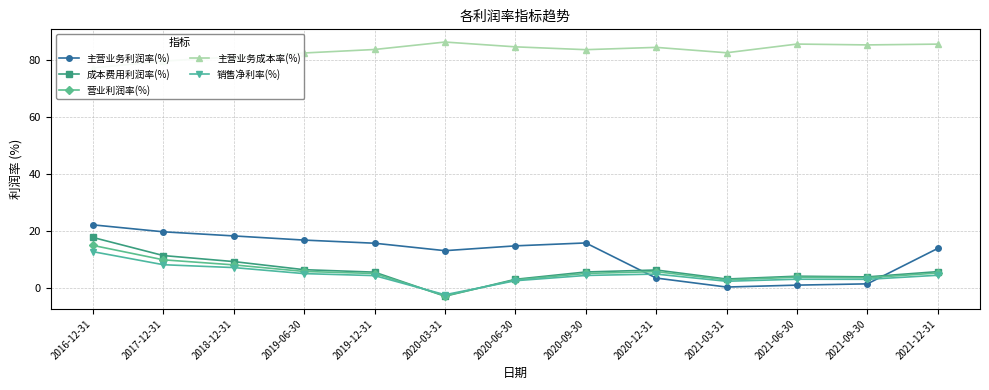

At how many categories does at least one series exceed 50?

13